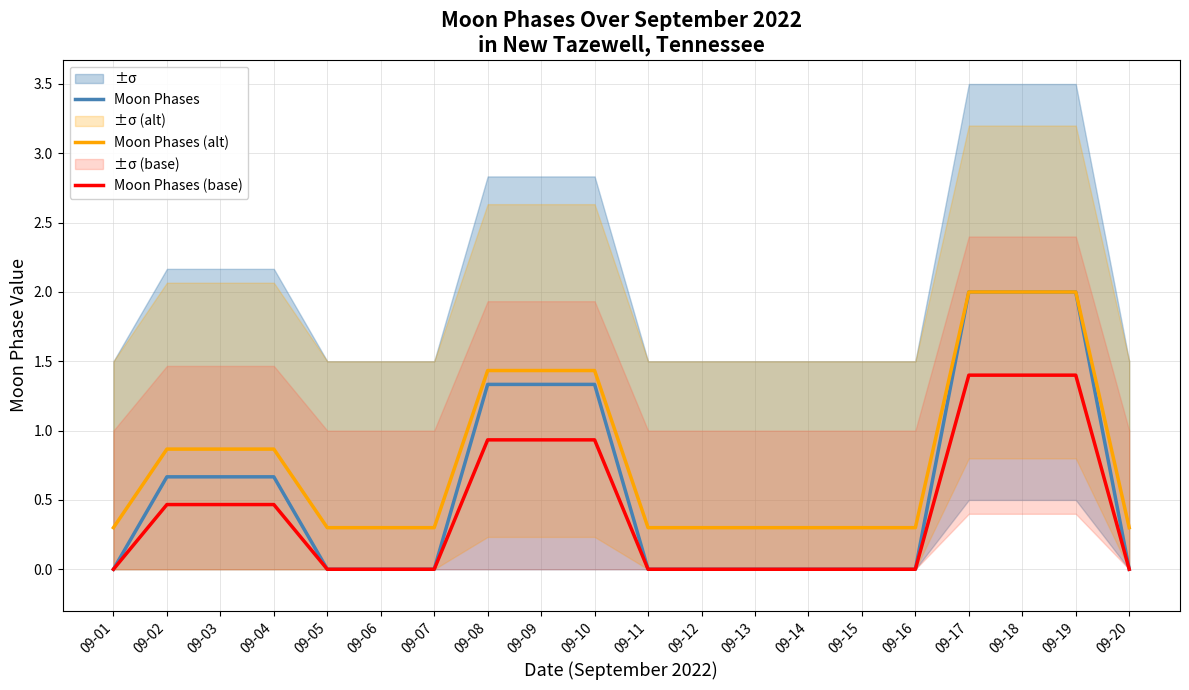

List the labels in order of Moon Phases value, largest first.

09-17, 09-18, 09-19, 09-08, 09-09, 09-10, 09-02, 09-03, 09-04, 09-01, 09-05, 09-06, 09-07, 09-11, 09-12, 09-13, 09-14, 09-15, 09-16, 09-20